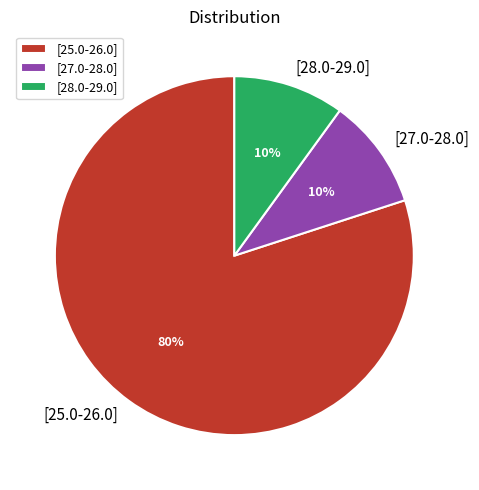

Do [28.0-29.0] and [25.0-26.0] together represent more than half of the pie?

Yes